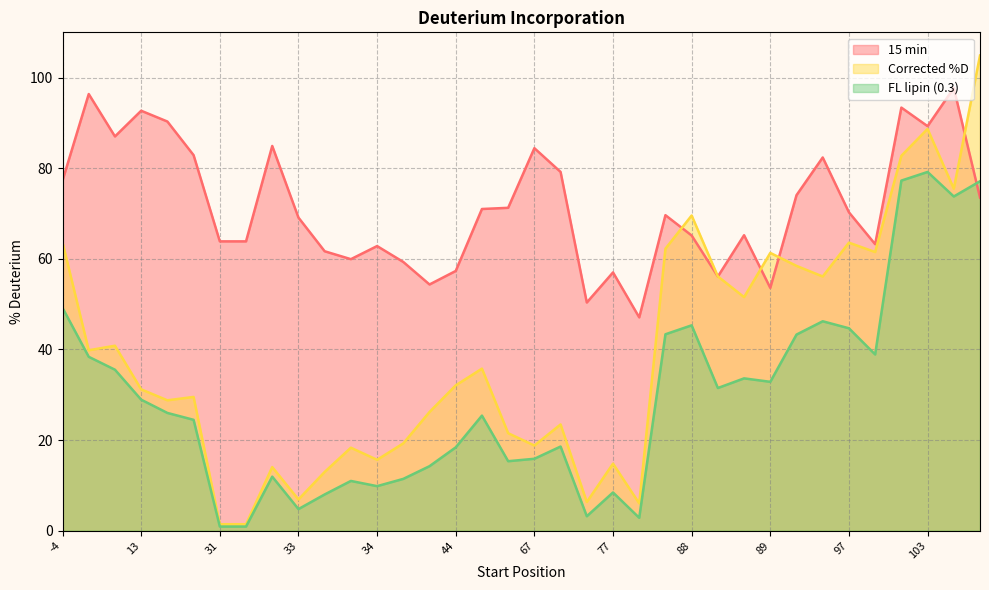

At which label is 15 min closest to 72?

59